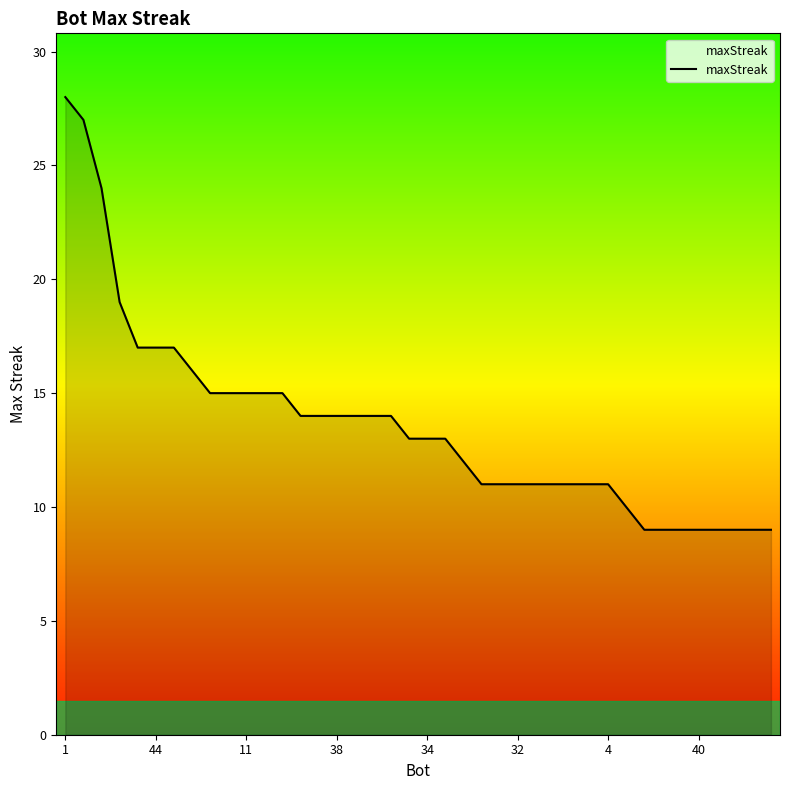

Does the chart display data point markers on the line(s)?

No